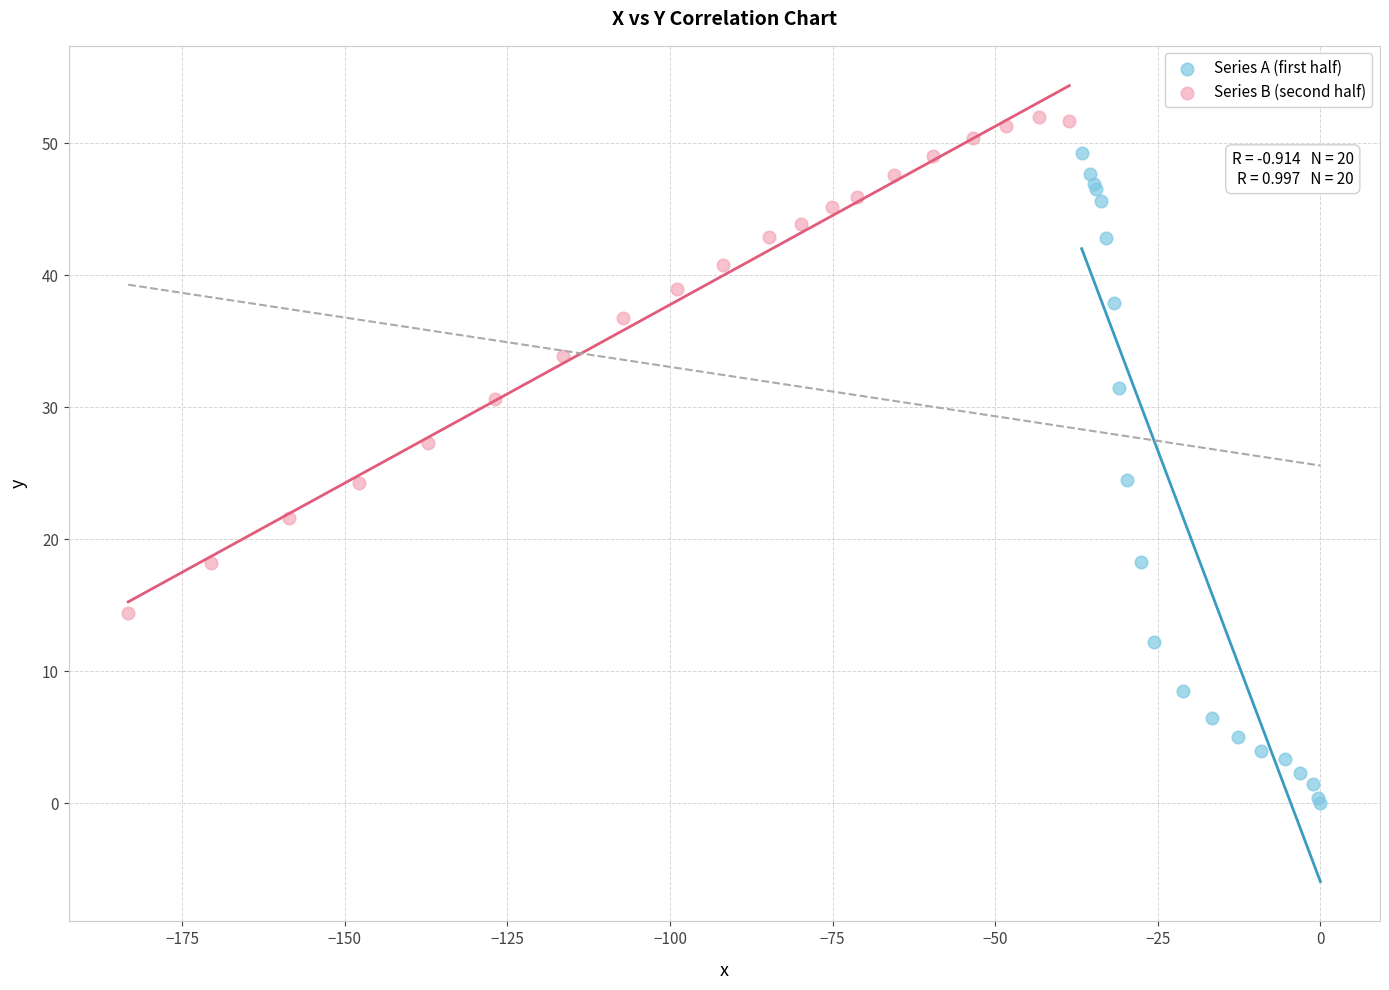

Which series has the widest spread of Y values?

Series A (first half)